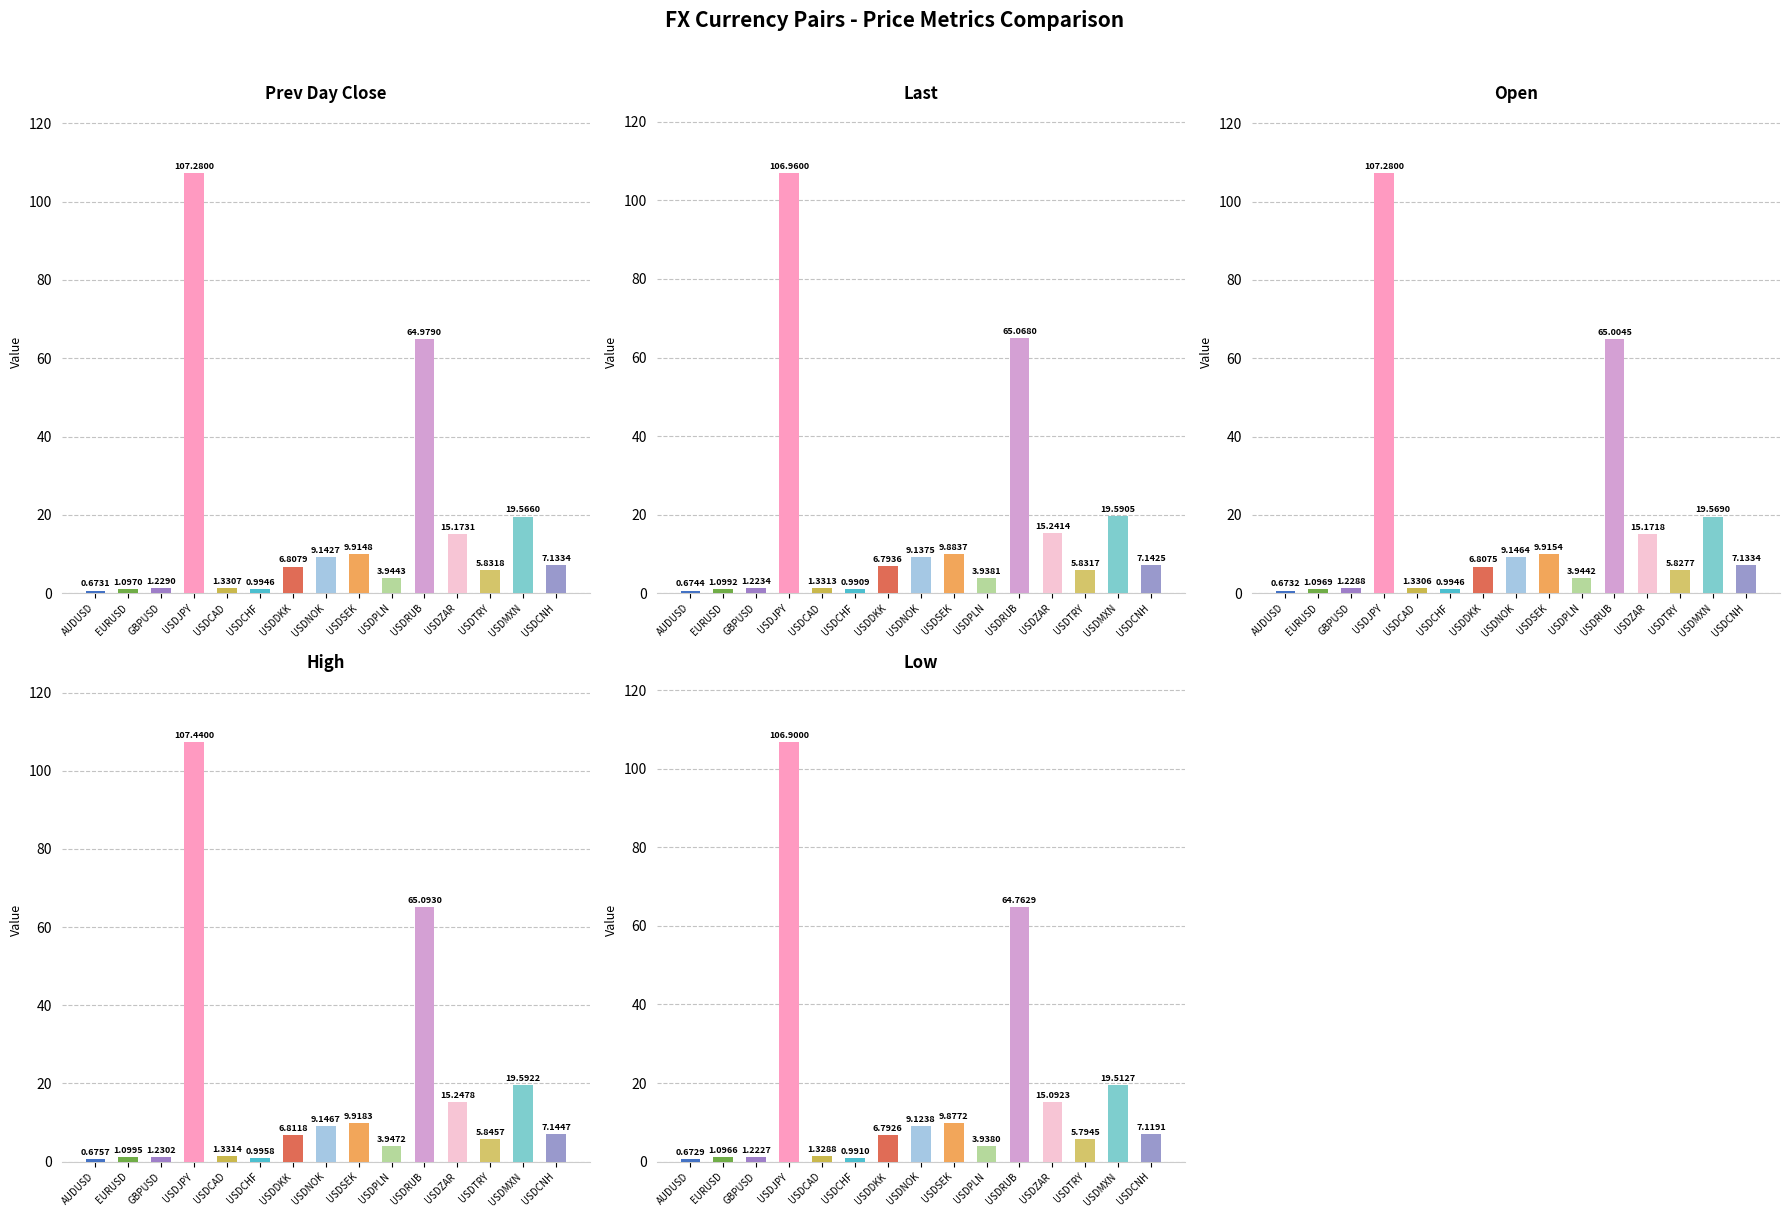

Which series changed the most between GBPUSD and USDCNH?

last